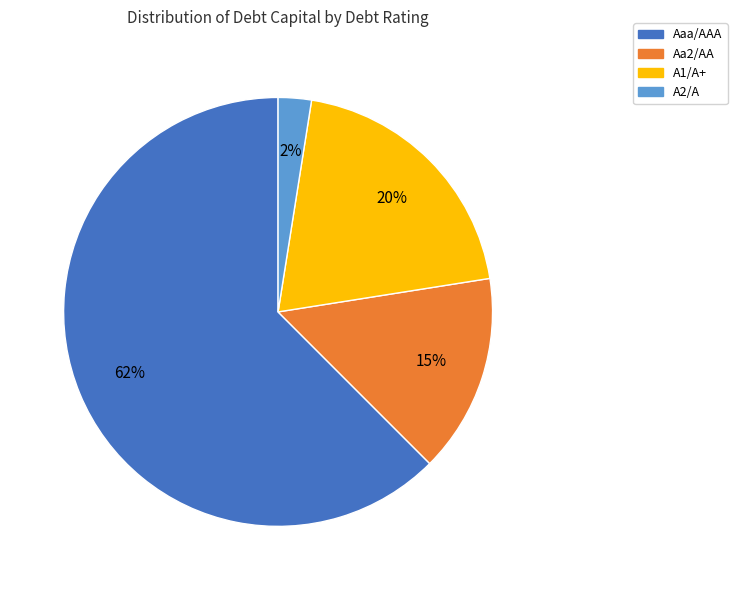

Is there a majority slice in this chart?

Yes